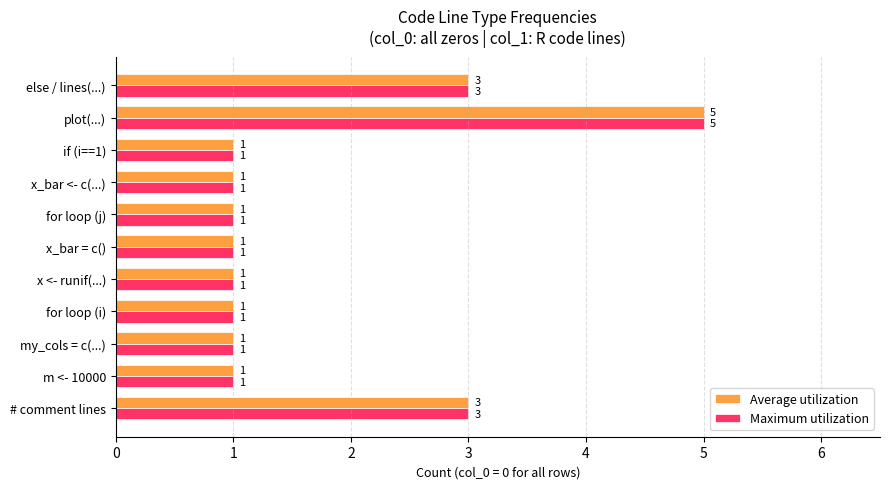

What is the greatest value displayed?

5